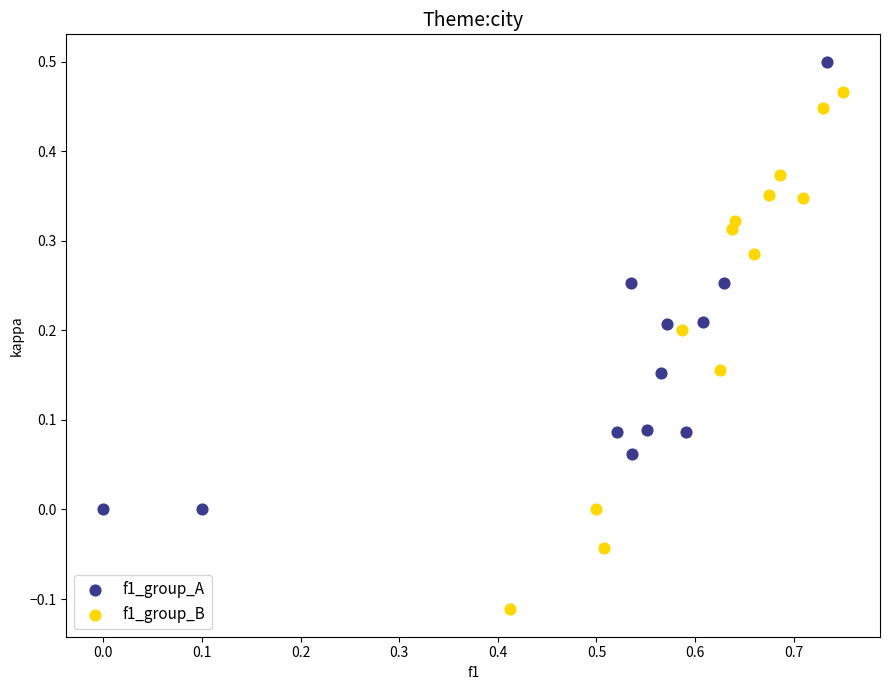

Which series contains the highest Y value?

f1_group_A